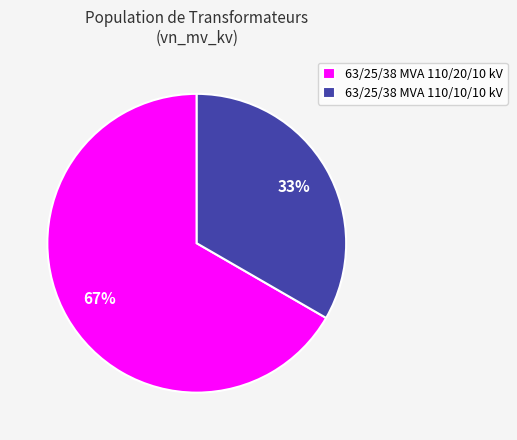

What is the smallest slice in the pie chart?

63/25/38 MVA 110/10/10 kV